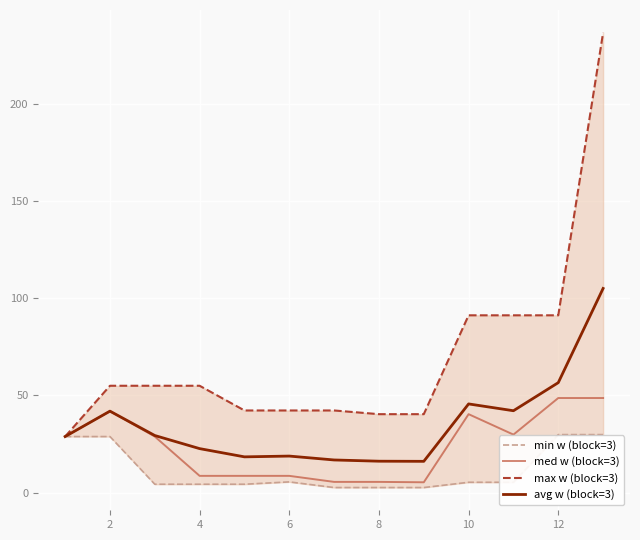

What is the minimum value for avg w (block=3)?

16.2